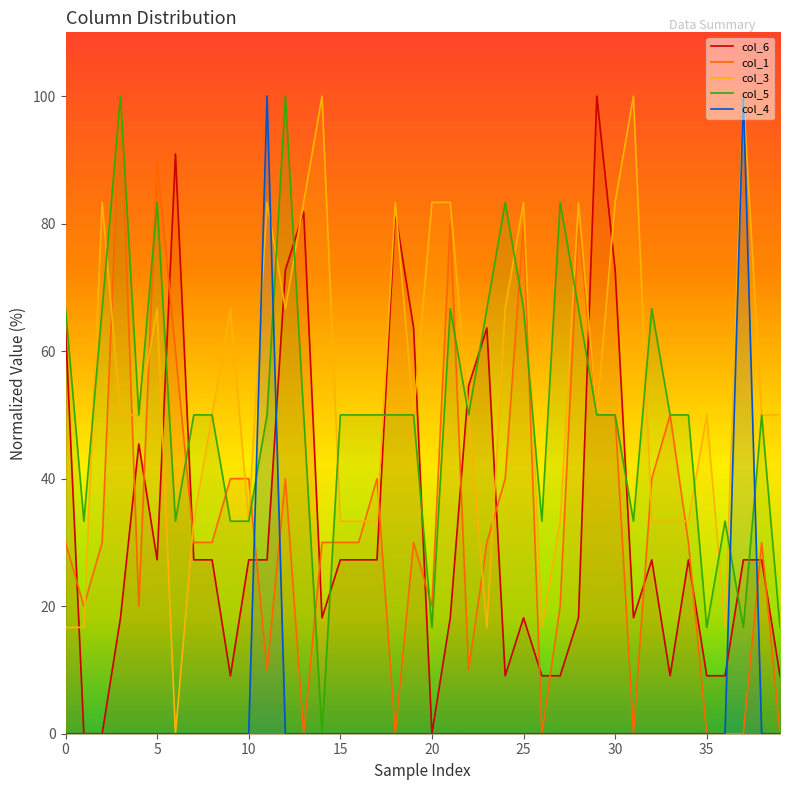

True or false: col_4 has a value of 0.0 at 15.

True